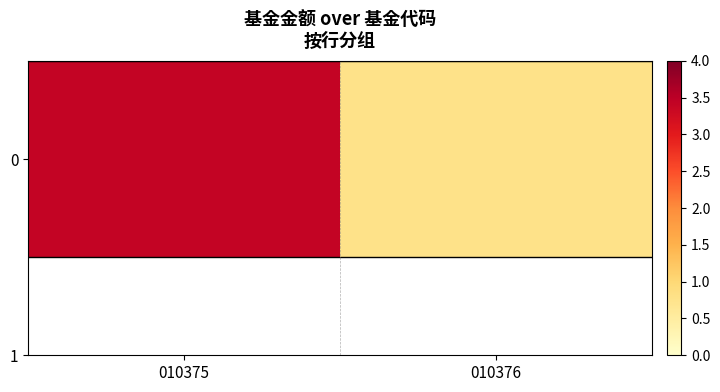

Between 010375 and 010376, which is larger?

010375